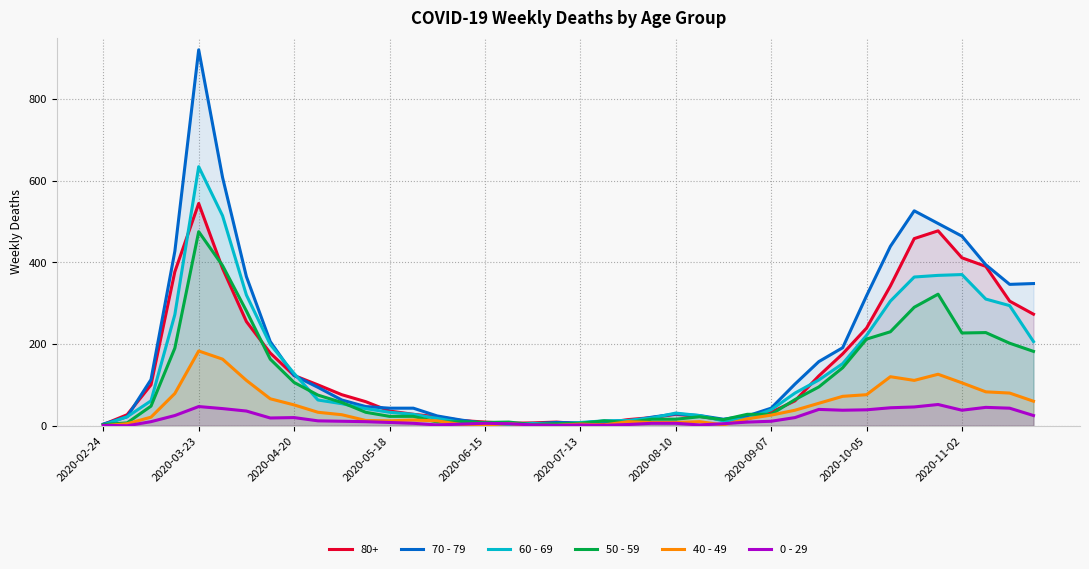

Which category has the highest value in the 40 - 49 series?

2020-03-23